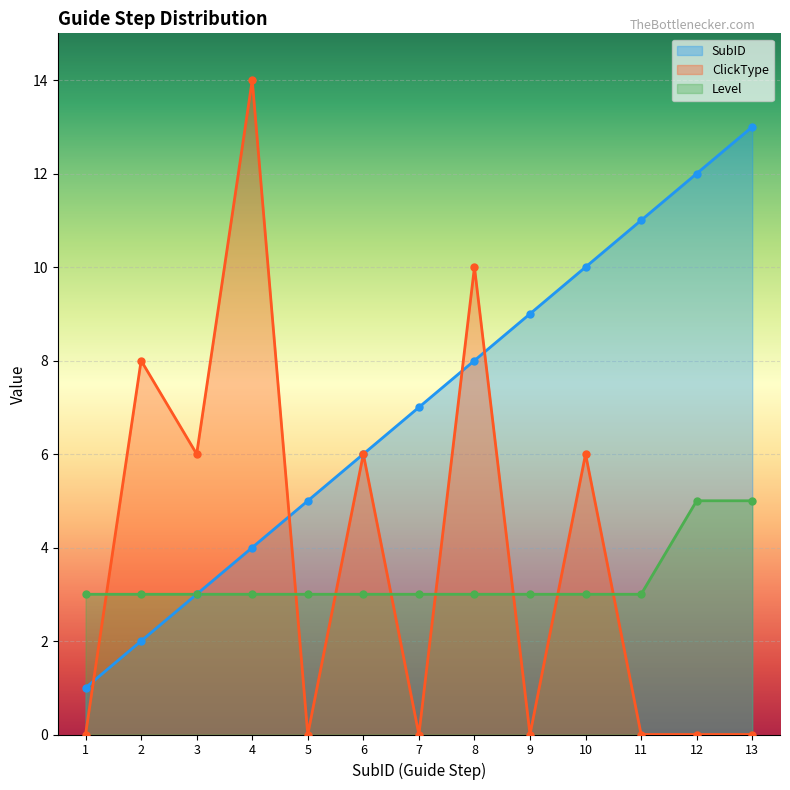

What is the value of the SubID point at the 6th from the left?

6